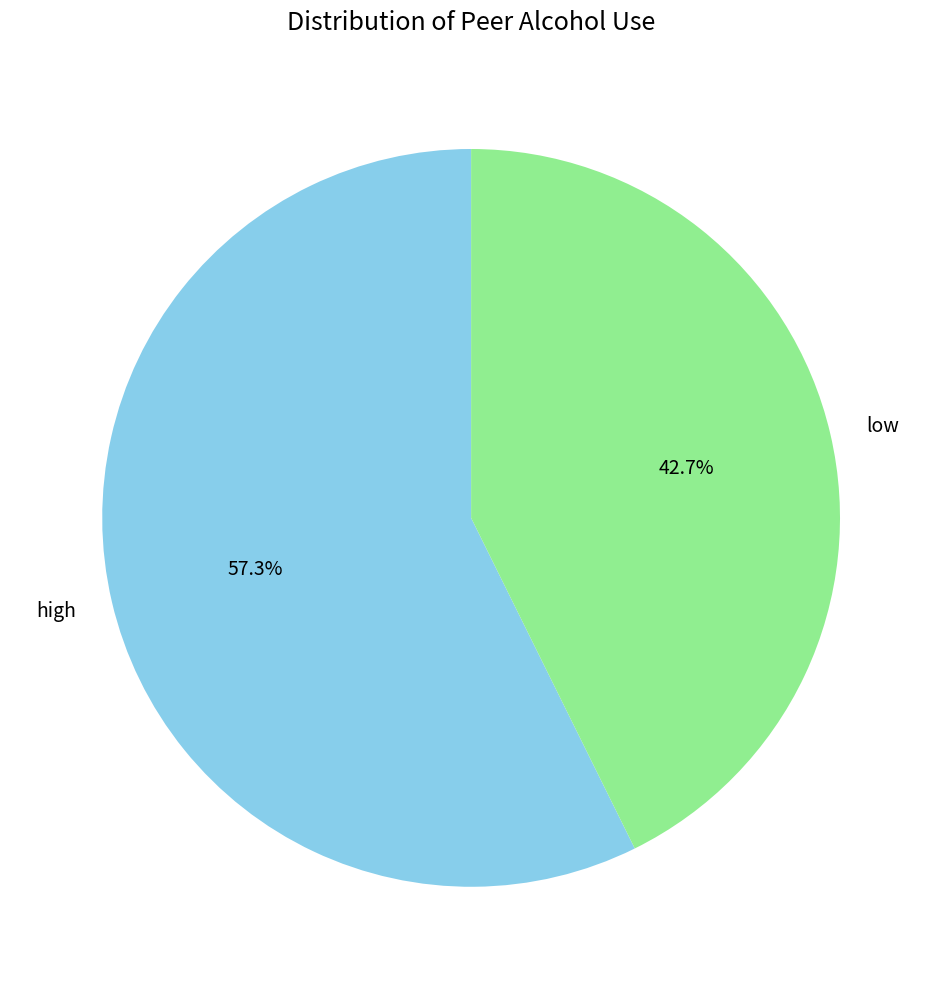

Does high account for over 50% of the chart?

Yes